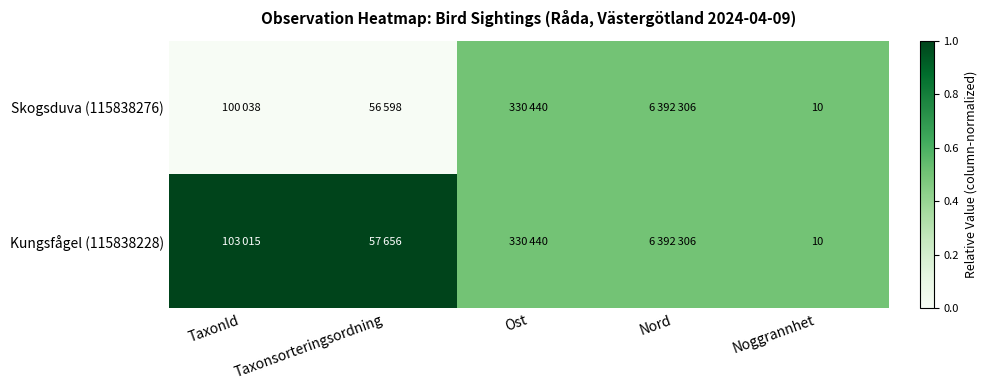

The Kungsfågel (115838228) series shows 5.4 at Noggrannhet. True or false?

False